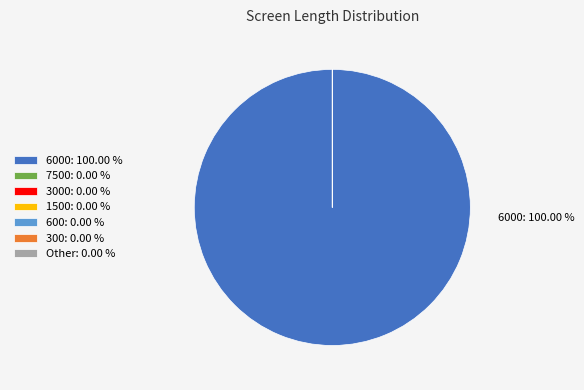

Does 600 represent more than half of the total?

No